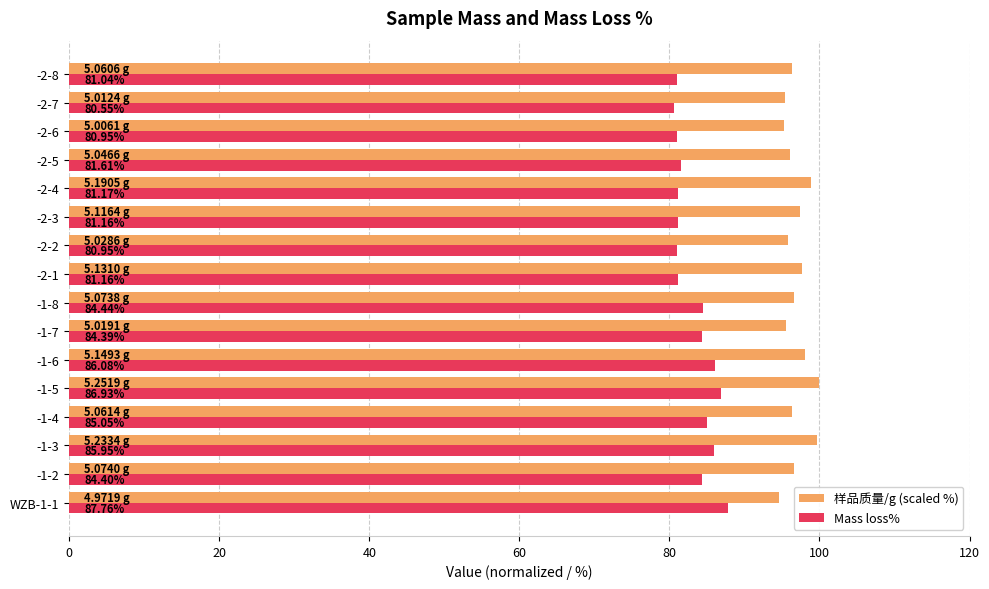

Which series has the largest range (max minus min)?

Mass loss%